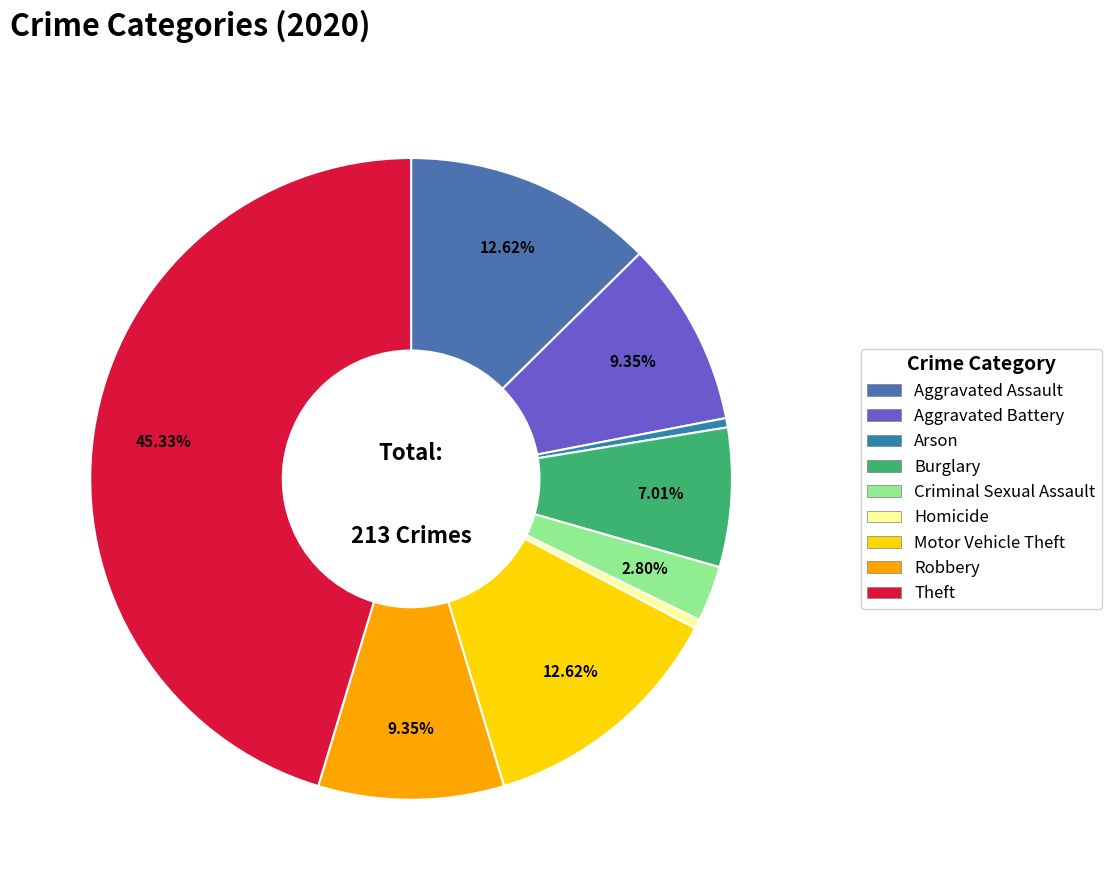

Approximately how many times larger is the value at Robbery compared to Aggravated Assault?

0.7